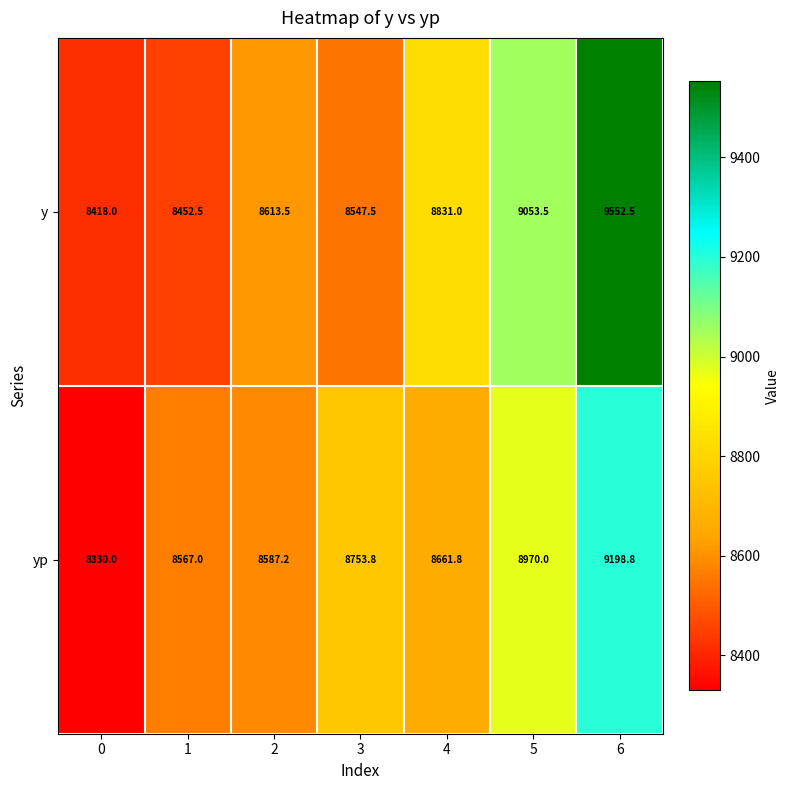

How many distinct data groups are displayed?

2